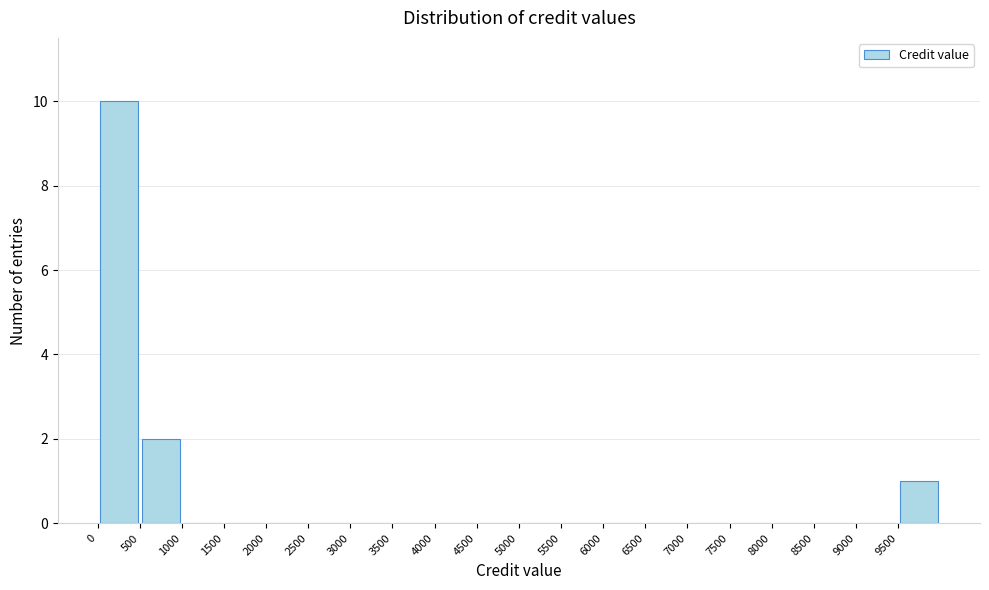

Reading left to right, list every bar in this chart as the range it spans on the x-axis followed by its height. The values are not printed on the chart, so give them approximately, as read against the axis.

0 to 500: 10
500 to 1000: 2
1000 to 1500: 0
1500 to 2000: 0
2000 to 2500: 0
2500 to 3000: 0
3000 to 3500: 0
3500 to 4000: 0
4000 to 4500: 0
4500 to 5000: 0
5000 to 5500: 0
5500 to 6000: 0
6000 to 6500: 0
6500 to 7000: 0
7000 to 7500: 0
7500 to 8000: 0
8000 to 8500: 0
8500 to 9000: 0
9000 to 9500: 0
9500 to 10000: 1